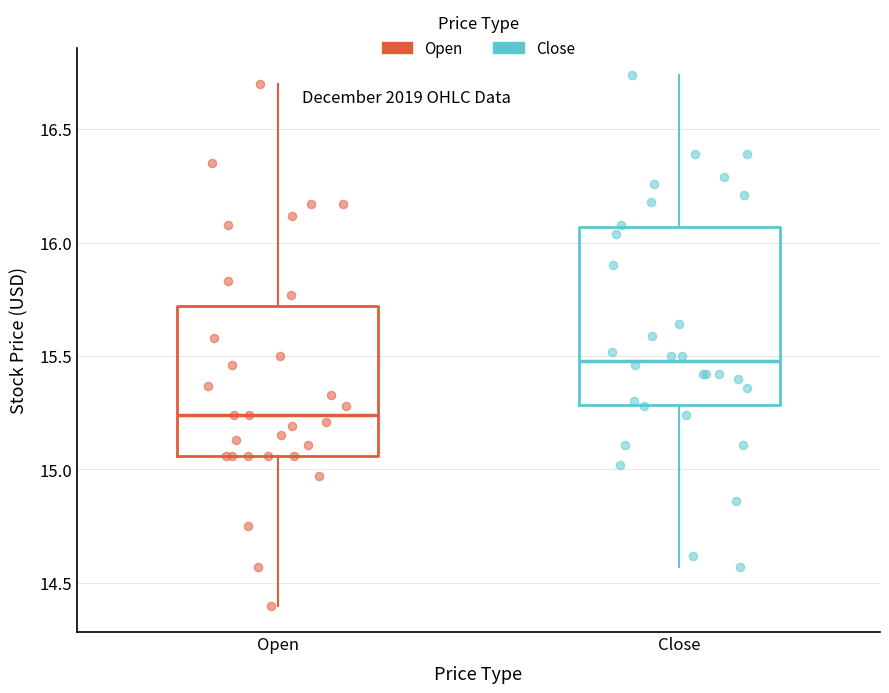

Which box has the lowest median line?

Open